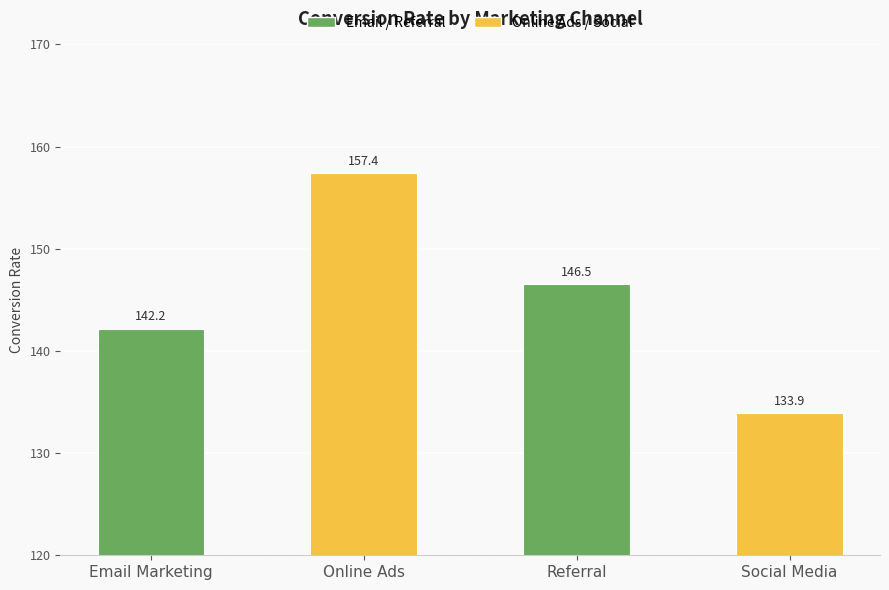

What is the maximum value shown in the chart?

157.4